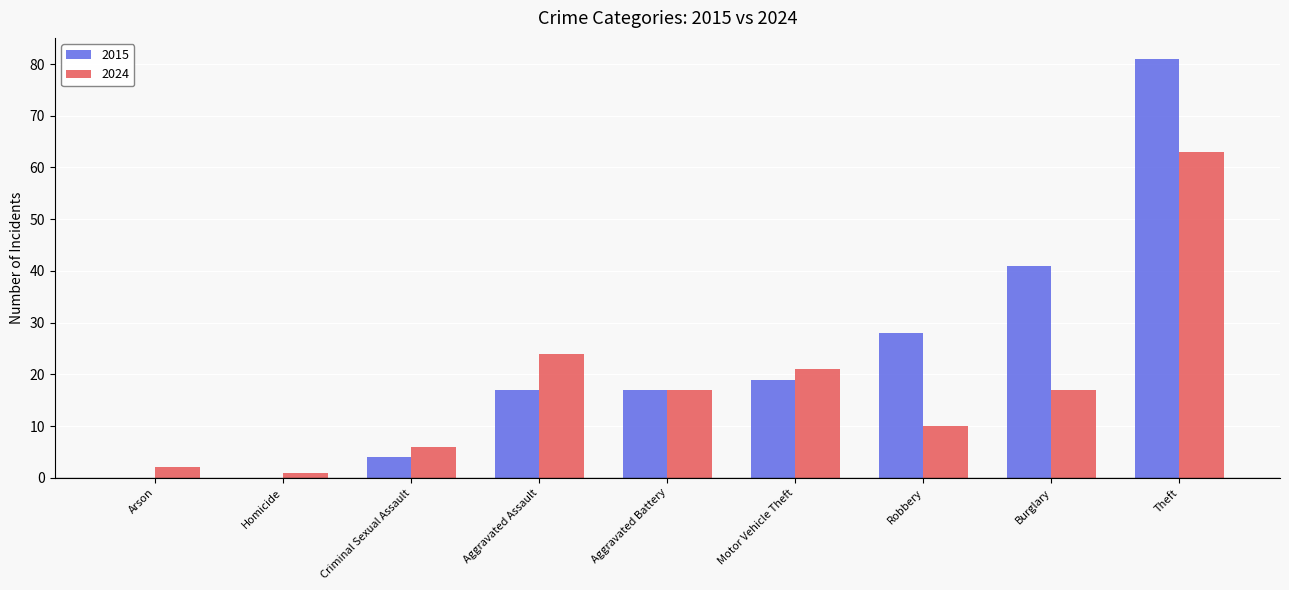

Reading left to right, list all the values displayed in this chart.

2015: Arson=0	Homicide=0	Criminal Sexual Assault=4	Aggravated Assault=17	Aggravated Battery=17	Motor Vehicle Theft=19	Robbery=28	Burglary=41	Theft=81
2024: Arson=2	Homicide=1	Criminal Sexual Assault=6	Aggravated Assault=24	Aggravated Battery=17	Motor Vehicle Theft=21	Robbery=10	Burglary=17	Theft=63